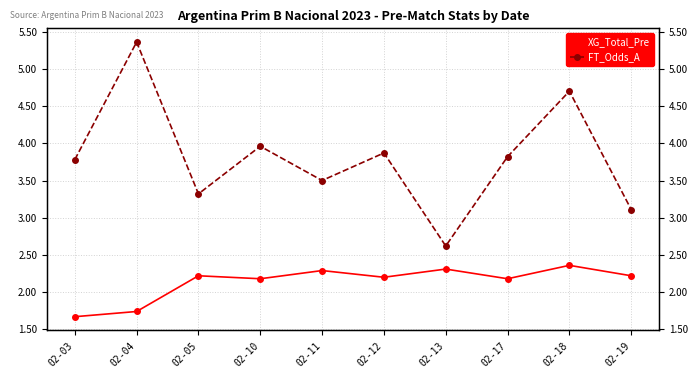

Which series changed the most between 02-03 and 02-17?

XG_Total_Pre